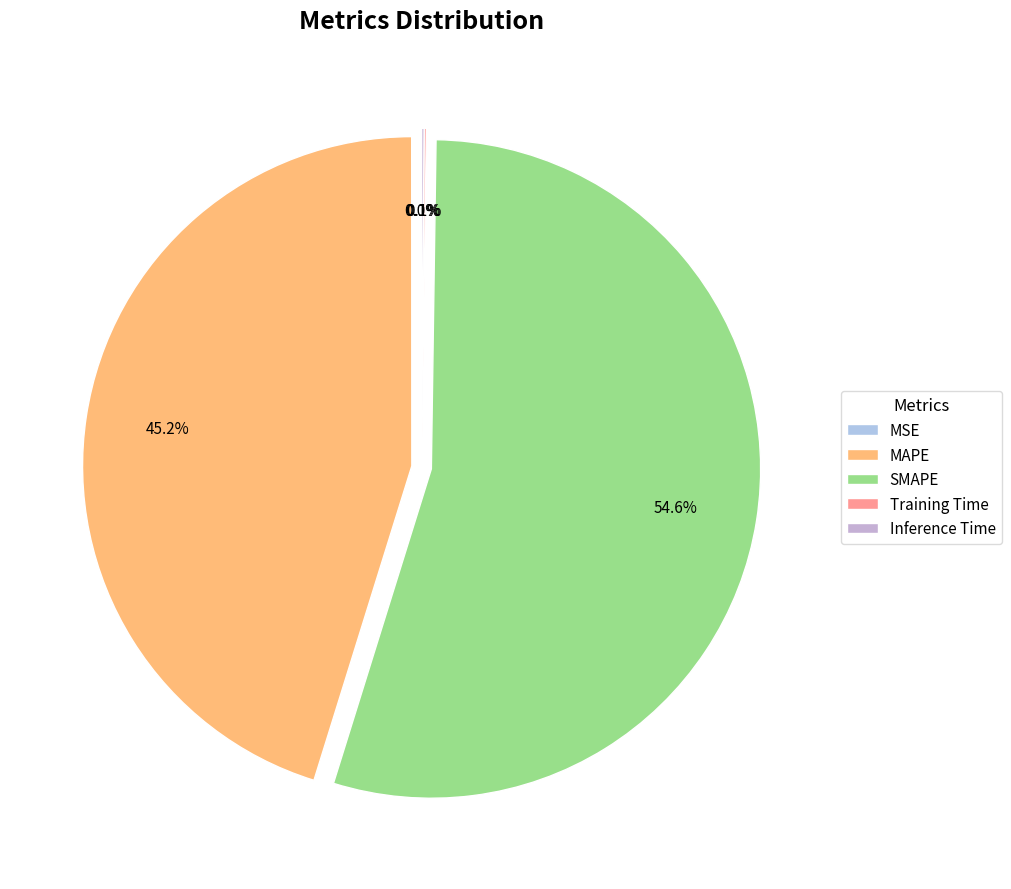

Count the number of slices in the pie.

5